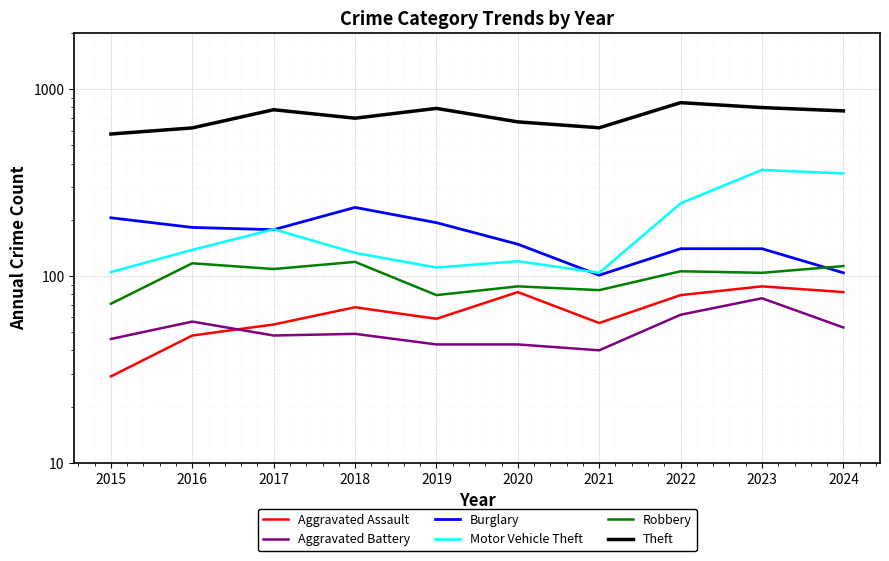

Between 2017 and 2015, which is larger?

2017